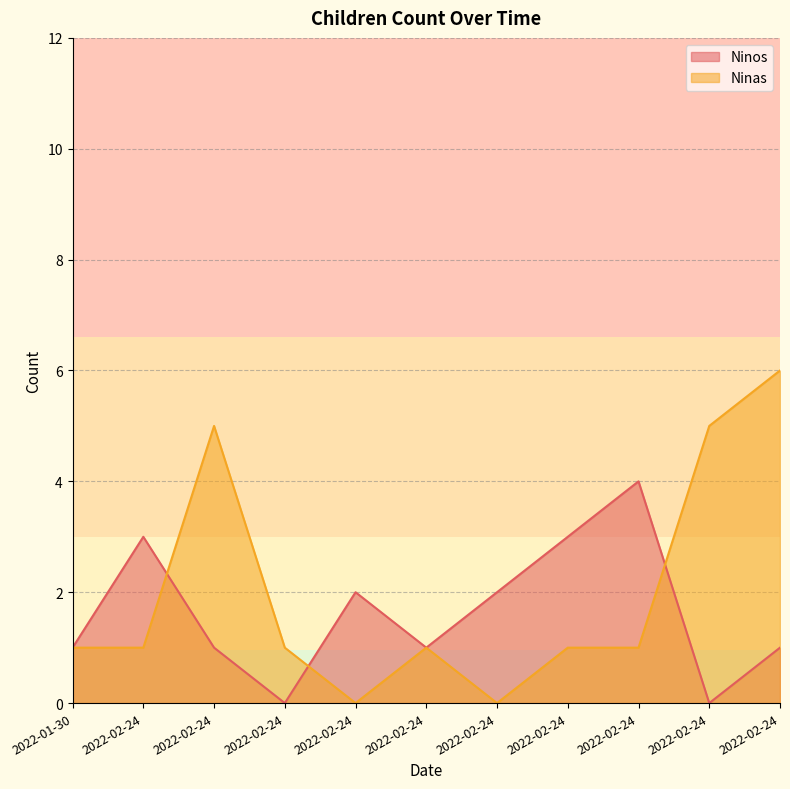

True or false: Ninas has a value of 1 at 2022-02-24.

True